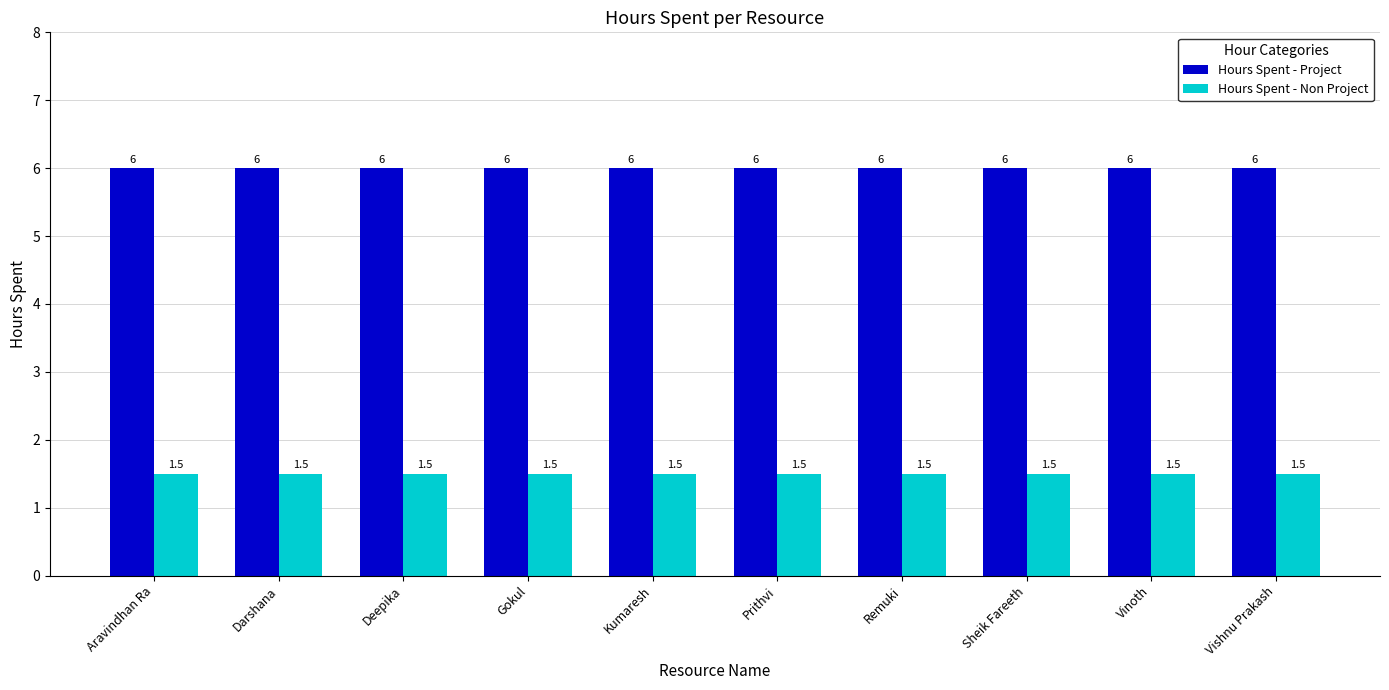

Reading left to right, extract all data points from this chart.

Hours Spent - Project: Aravindhan Ra=6.0	Darshana=6.0	Deepika=6.0	Gokul=6.0	Kumaresh=6.0	Prithvi=6.0	Remuki=6.0	Sheik Fareeth=6.0	Vinoth=6.0	Vishnu Prakash=6.0
Hours Spent - Non Project: Aravindhan Ra=1.5	Darshana=1.5	Deepika=1.5	Gokul=1.5	Kumaresh=1.5	Prithvi=1.5	Remuki=1.5	Sheik Fareeth=1.5	Vinoth=1.5	Vishnu Prakash=1.5